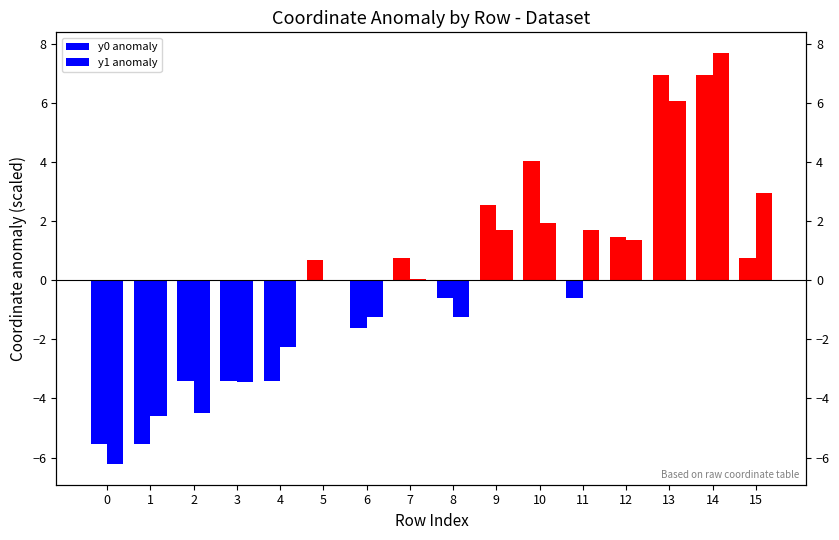

Is it true that y1 anomaly equals -1.2 at 8?

True